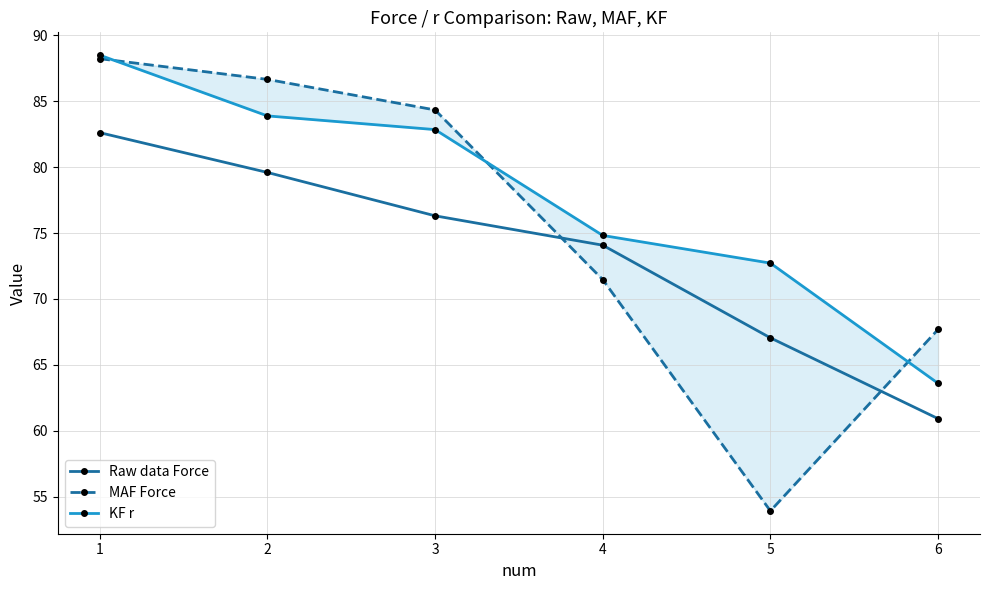

How many distinct data groups are displayed?

3